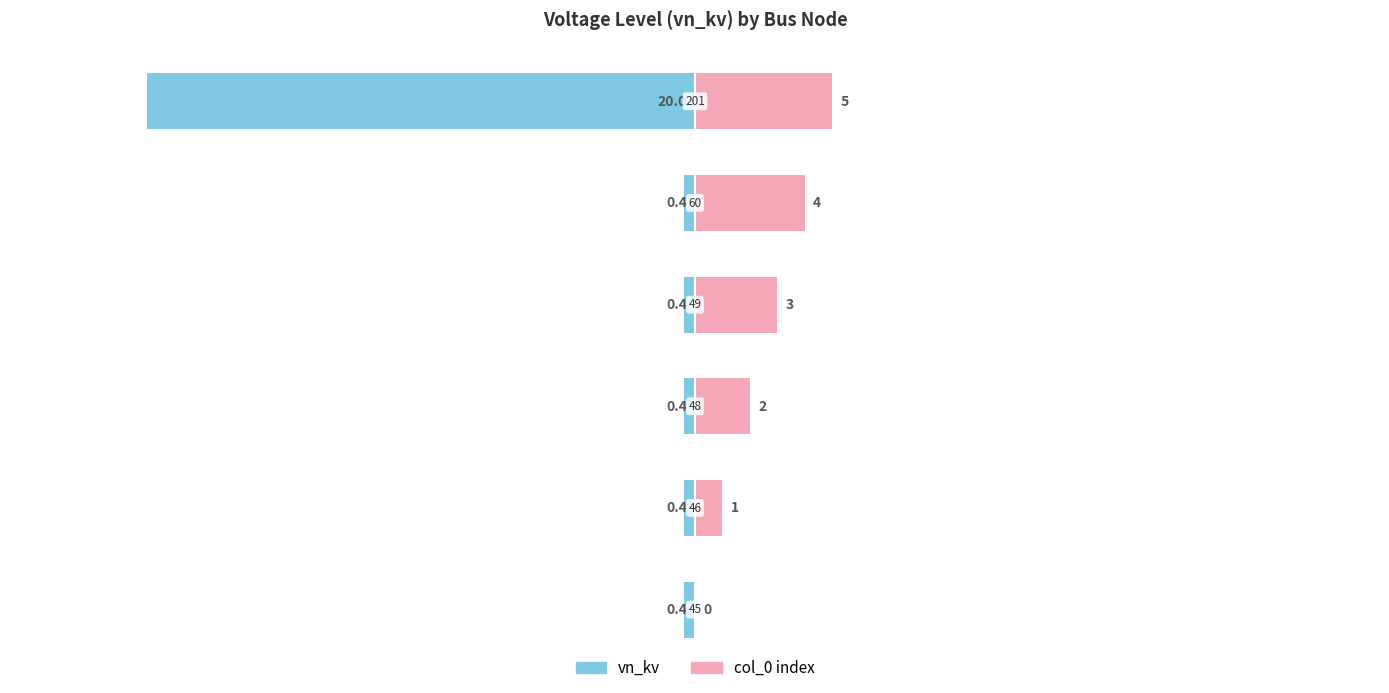

True or false: vn_kv has a value of -0.4 at 4.

True